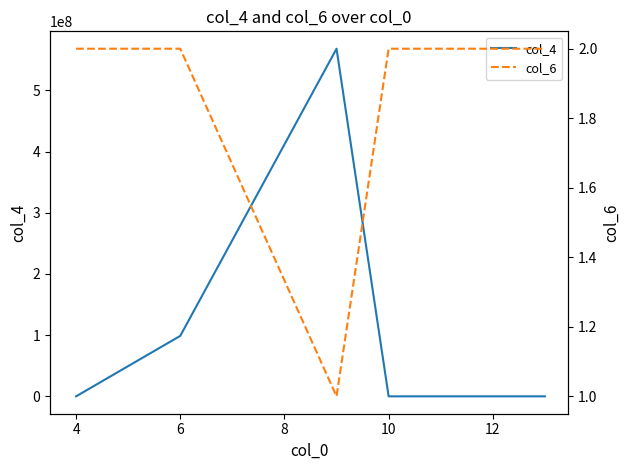

At 6, list the series in order from smallest to largest.

col_6, col_4